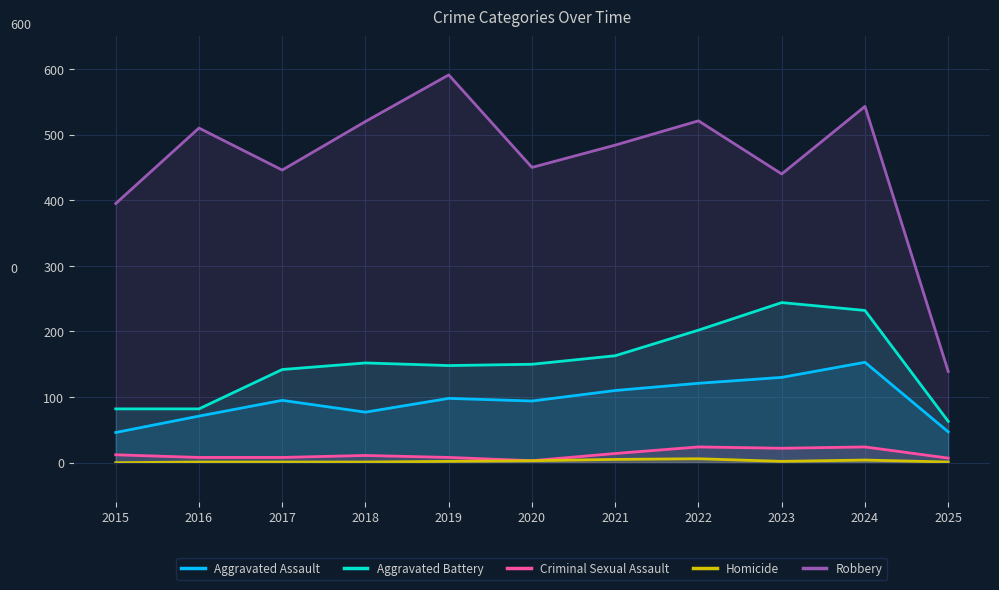

True or false: Robbery and Criminal Sexual Assault intersect in this chart.

False